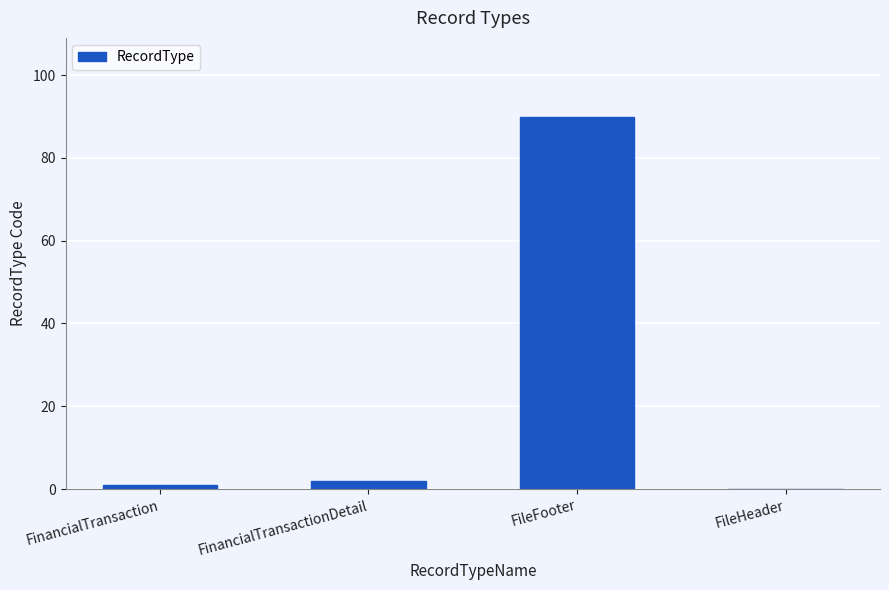

Reading left to right, transcribe all the data shown in this chart.

1	2	90	0